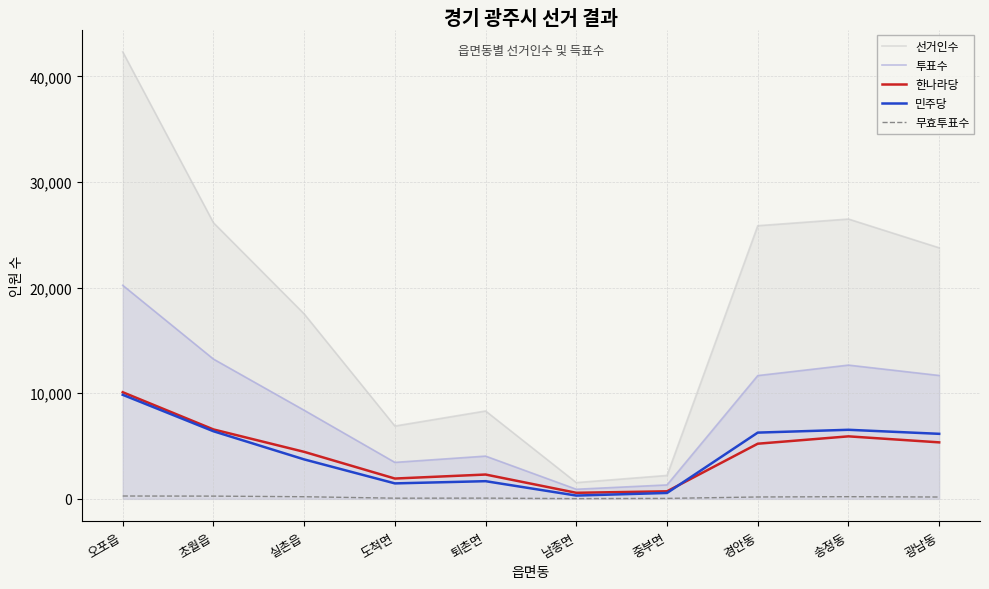

At which label is 선거인수 closest to 21927?

광남동